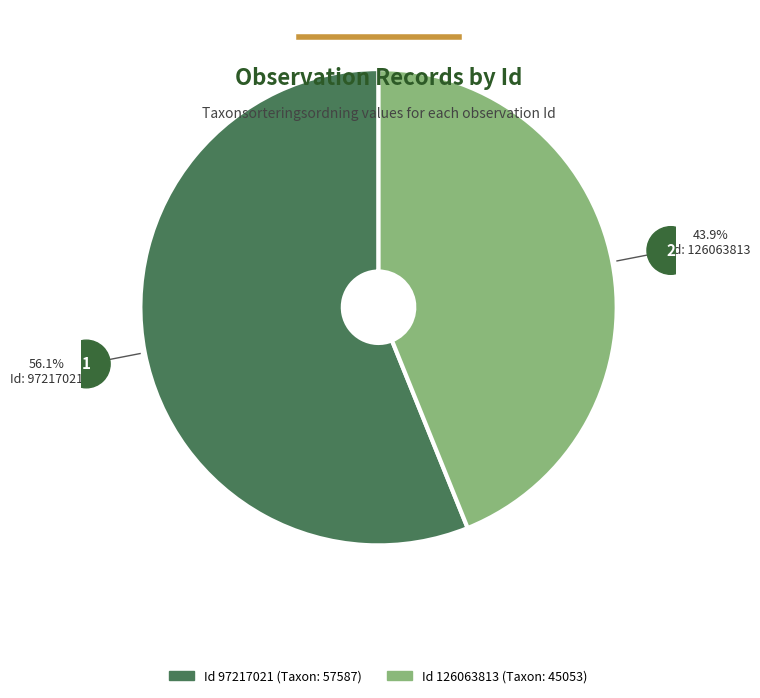

Does any single category account for the majority?

Yes